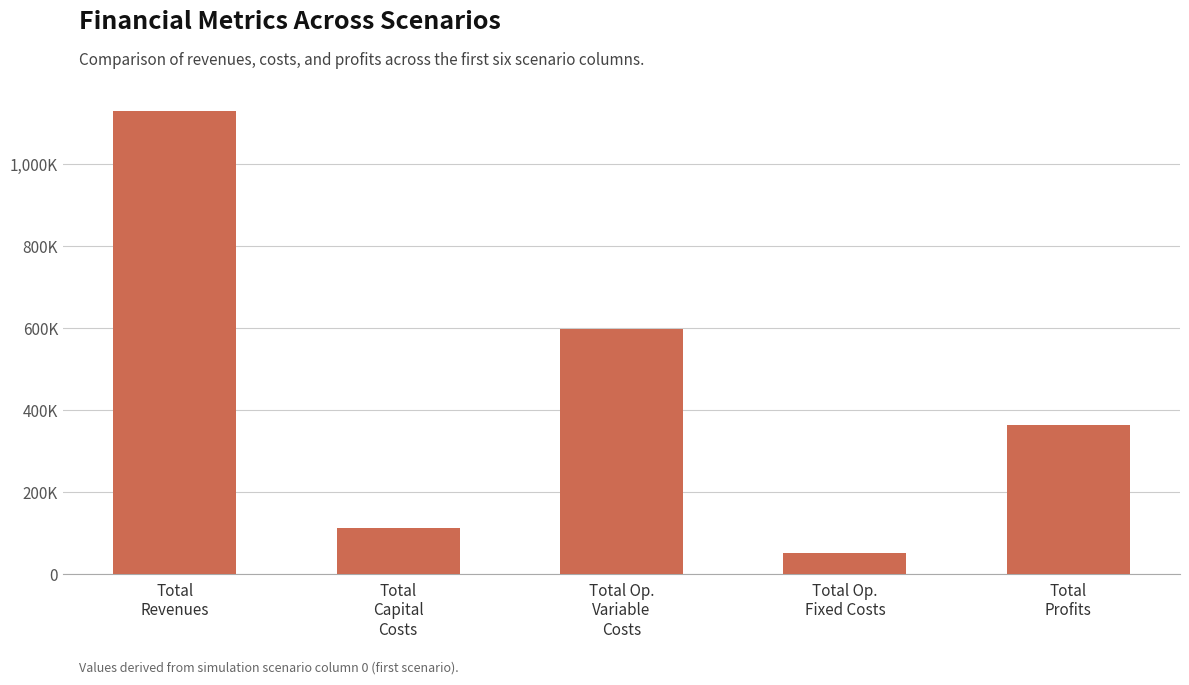

Approximately how many times larger is the value at Total Op.
Variable
Costs compared to Total
Revenues?

0.5